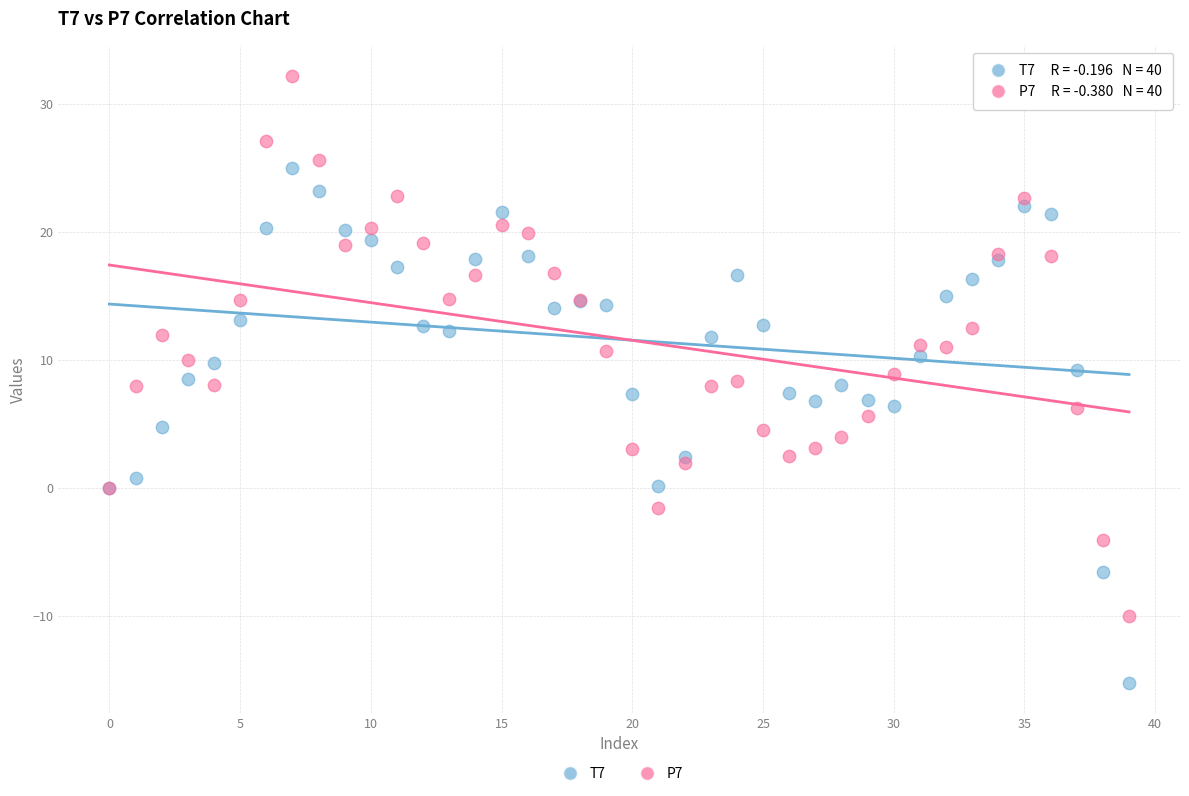

Which series contains the lowest Y value?

T7